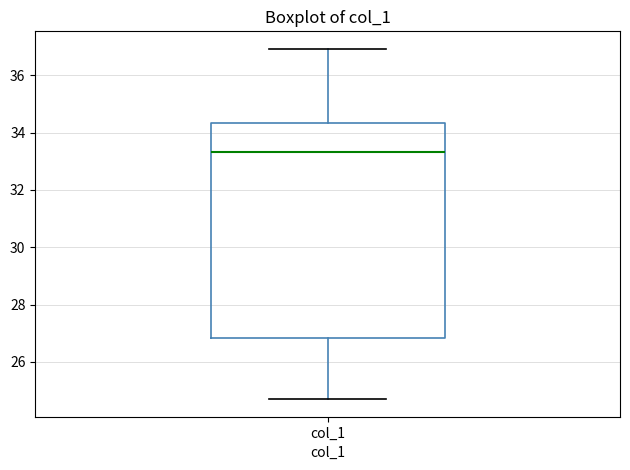

Where is the lower edge of the box for col_1 on the y-axis? The values are not printed on the chart, so give them approximately, as read against the axis.

26.8